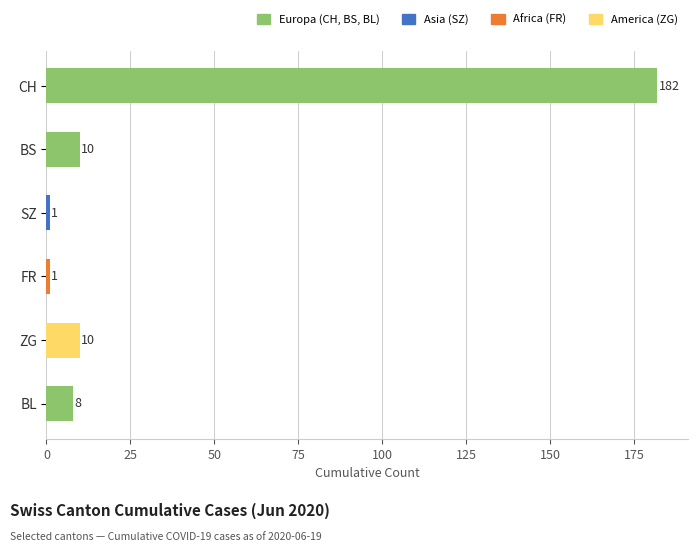

Is it true that the value at BS is 10?

True